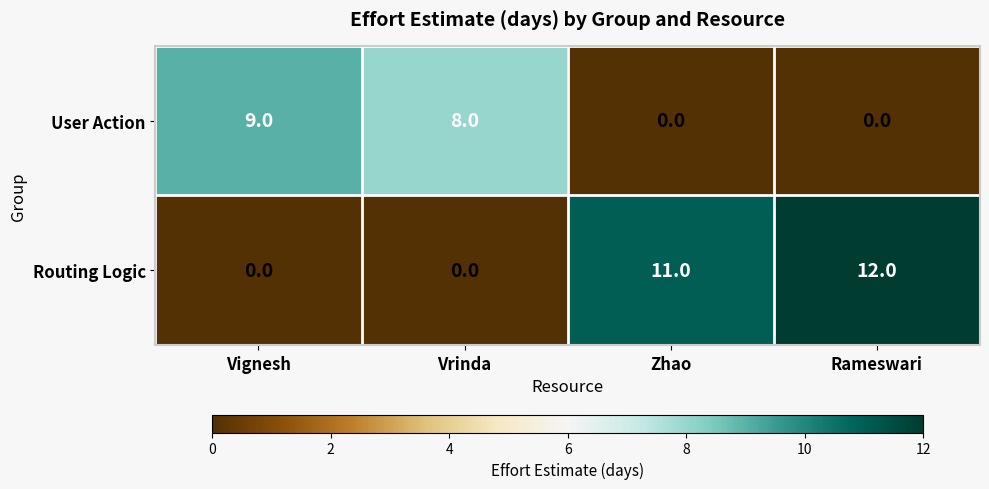

Which series has the widest spread of values?

Routing Logic